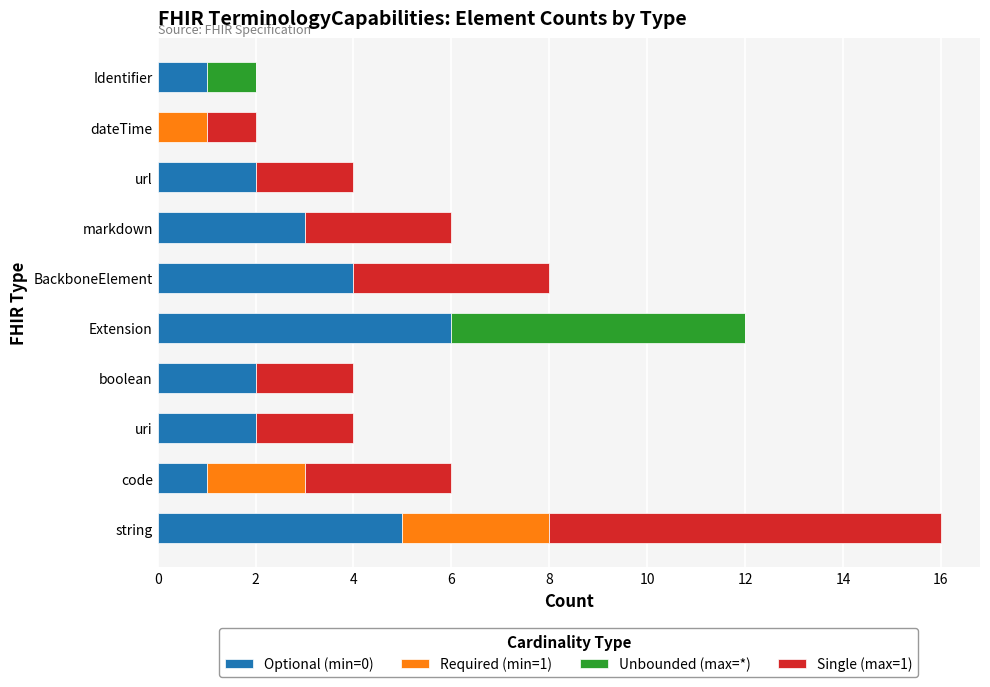

What is the total value across all series at string?

16